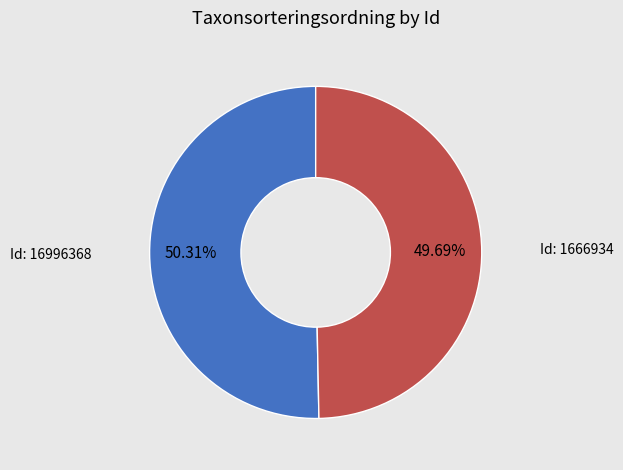

Is there any slice that represents more than half of the pie?

Yes